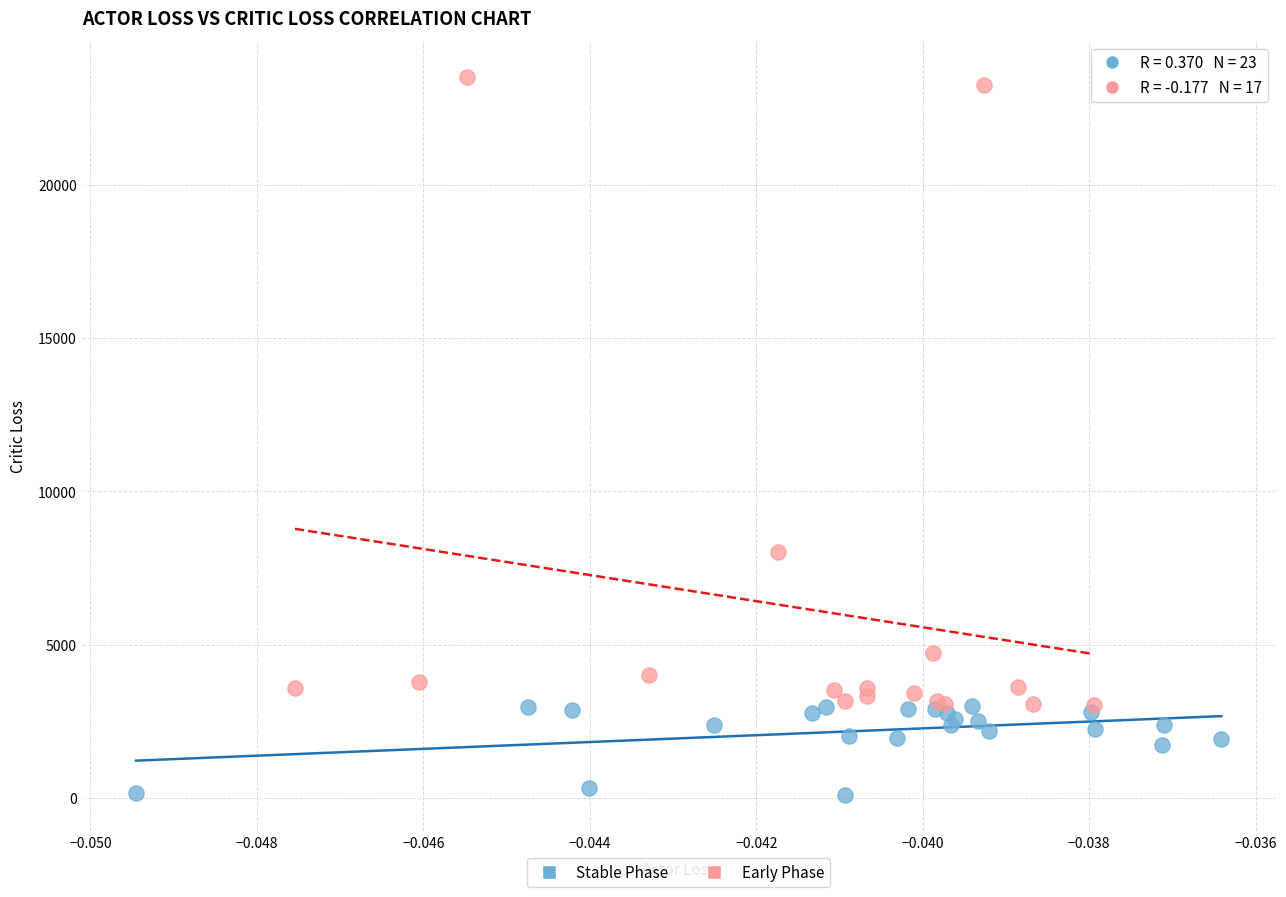

Which series contains the highest Y value?

Early Phase